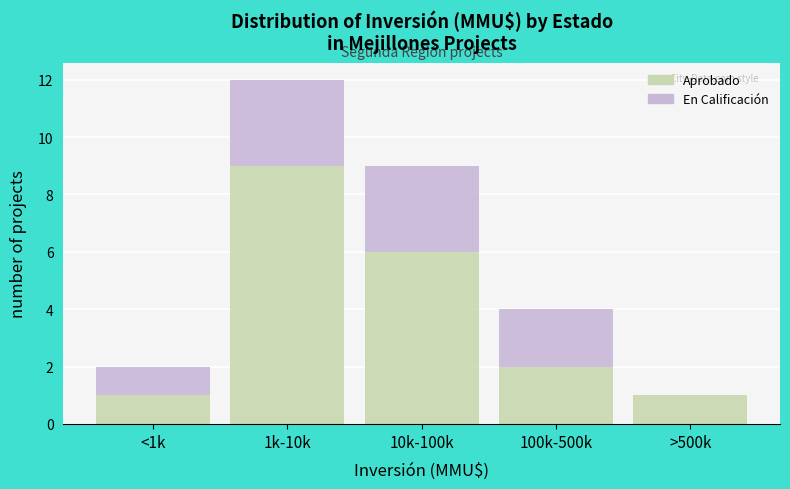

Reading left to right, transcribe the values for Aprobado.

<1k=1	1k-10k=9	10k-100k=6	100k-500k=2	>500k=1